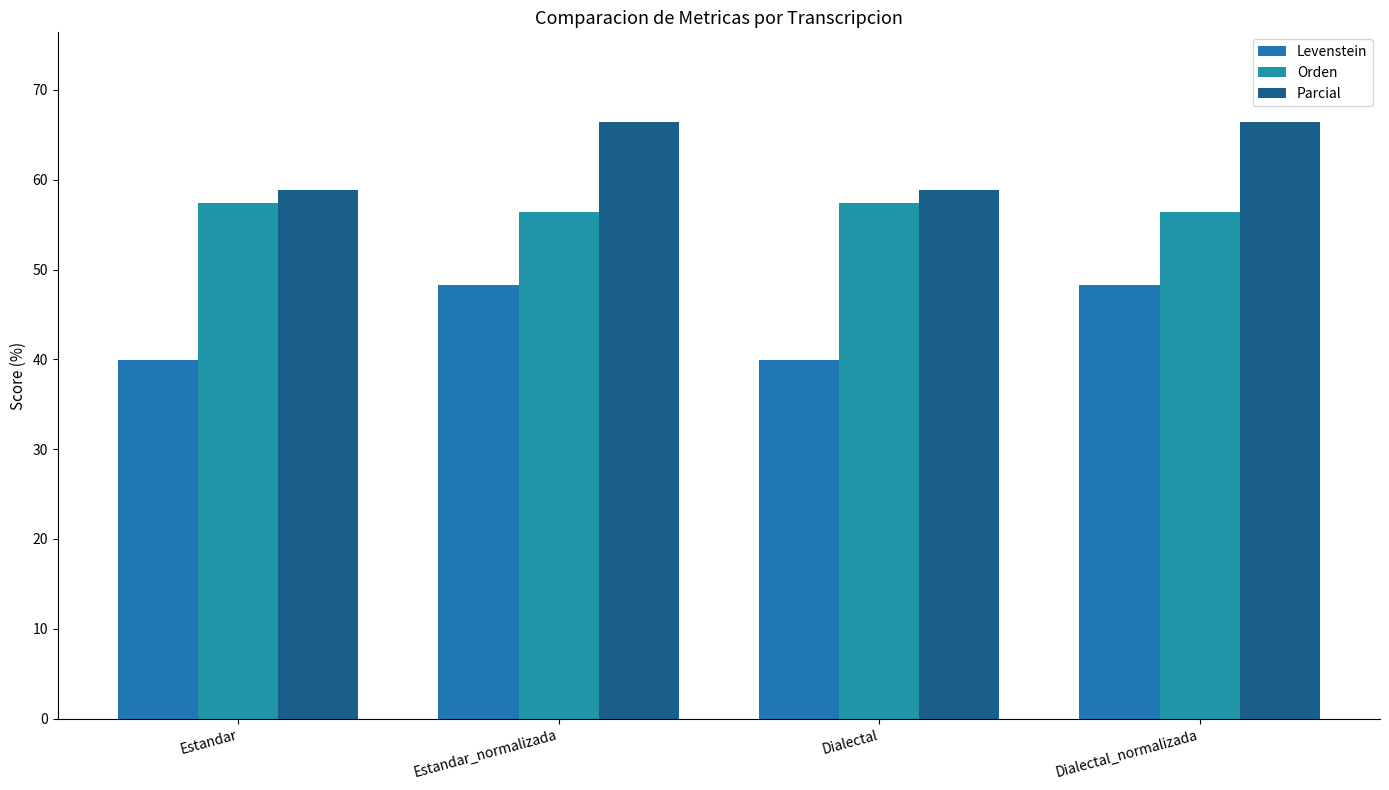

Rank the series by their maximum value, from highest to lowest.

Parcial, Orden, Levenstein